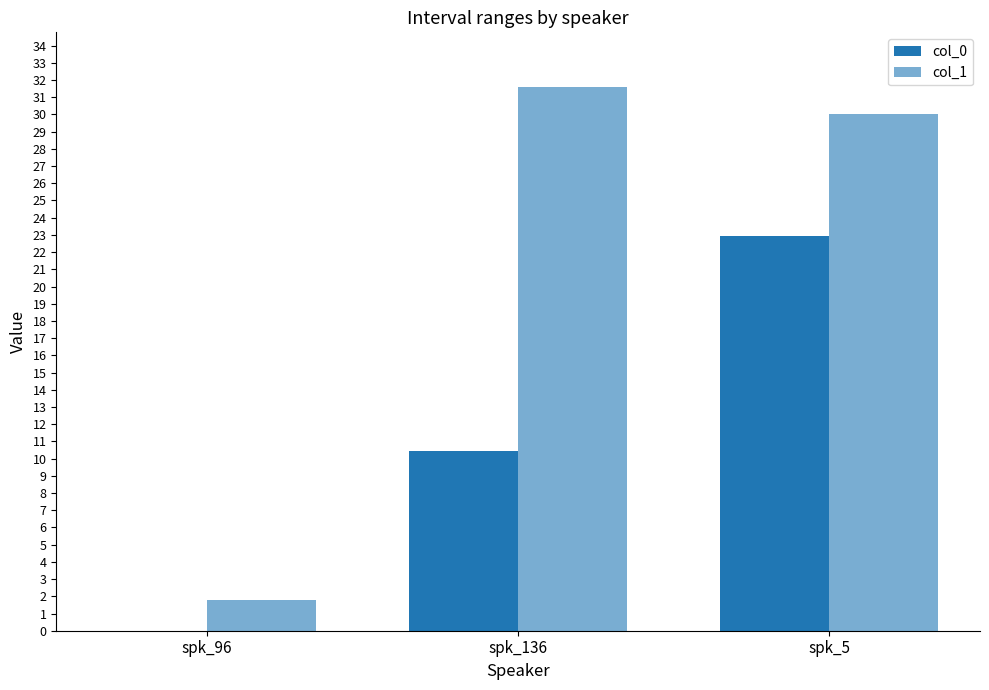

How many categories are shown in the chart?

3